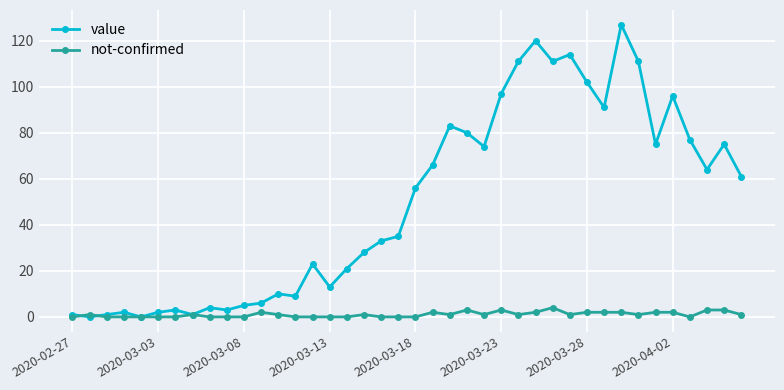

What is the greatest value displayed?

127